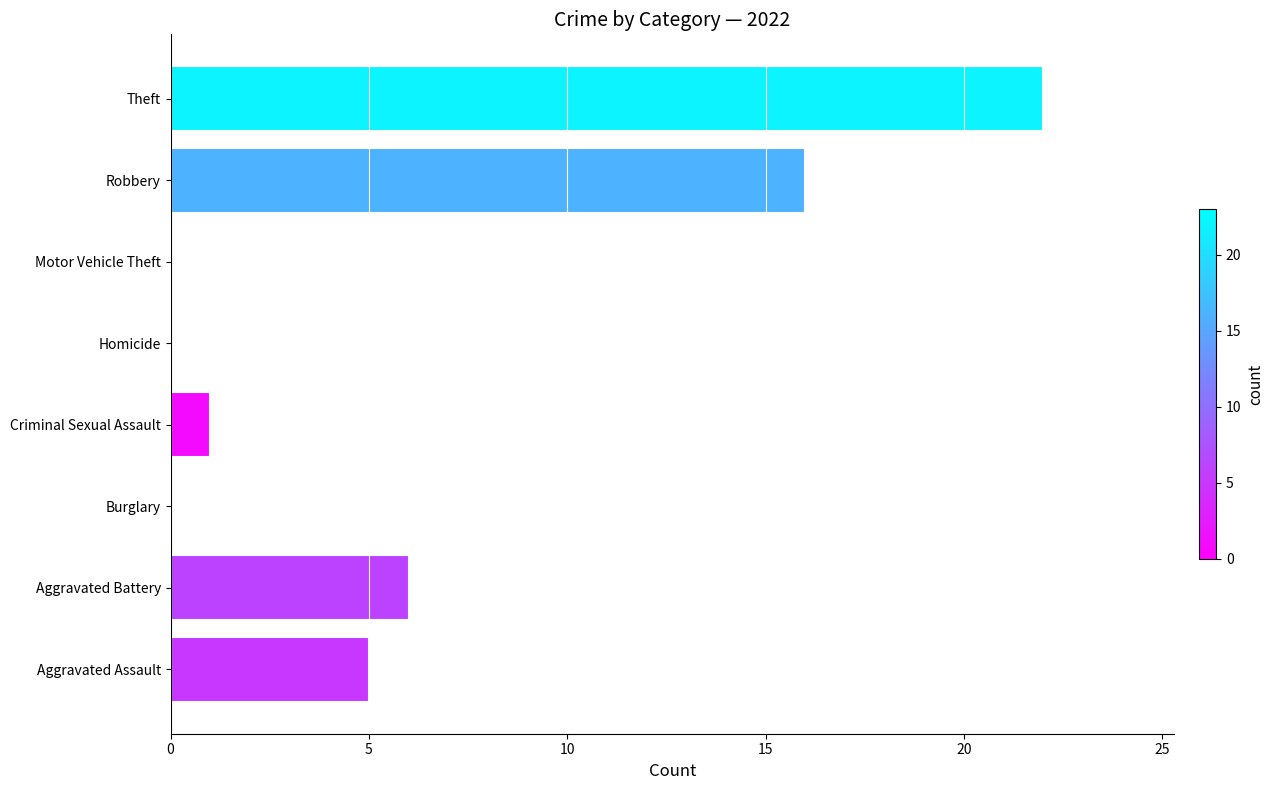

What is the sum of all values?

50